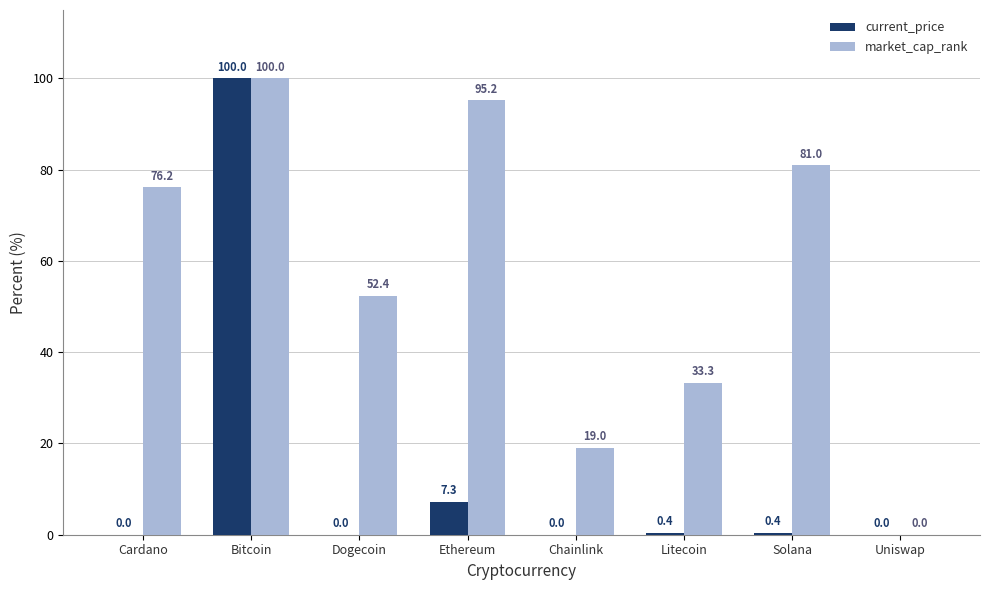

Which category has the highest value across all series?

Bitcoin